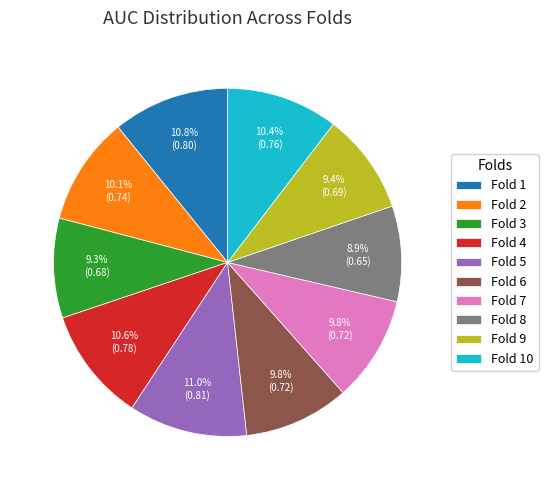

Does Fold 7 account for over 50% of the chart?

No